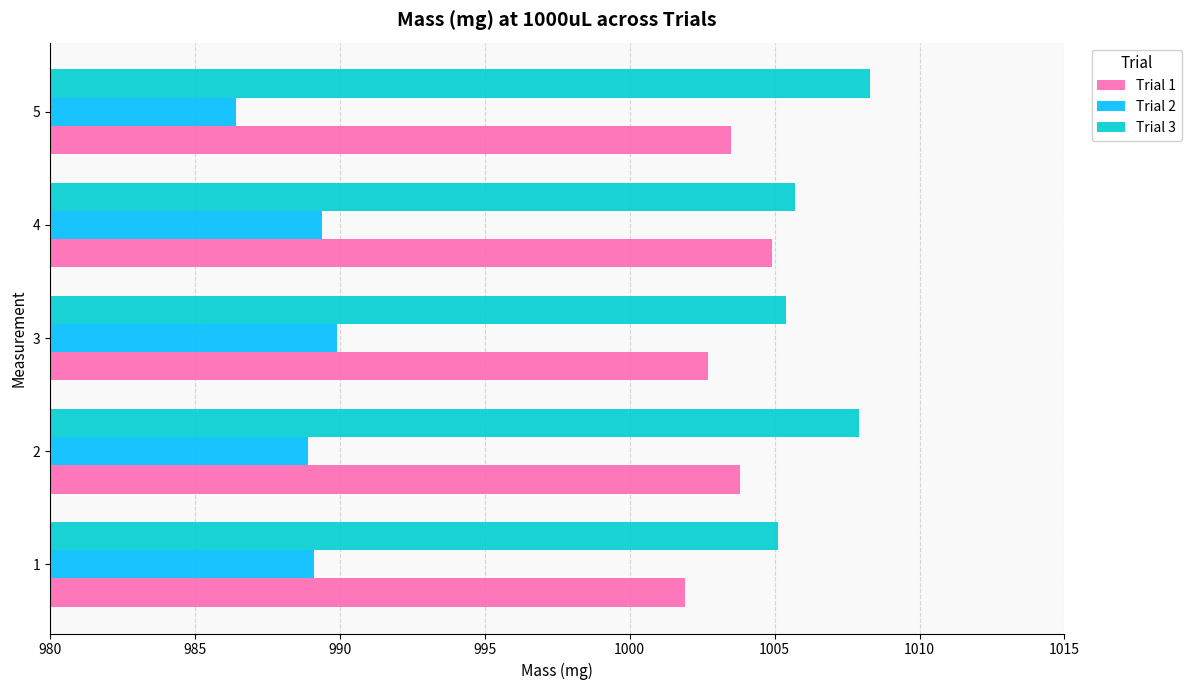

Is it true that Trial 3 equals 1583.2 at 1?

False